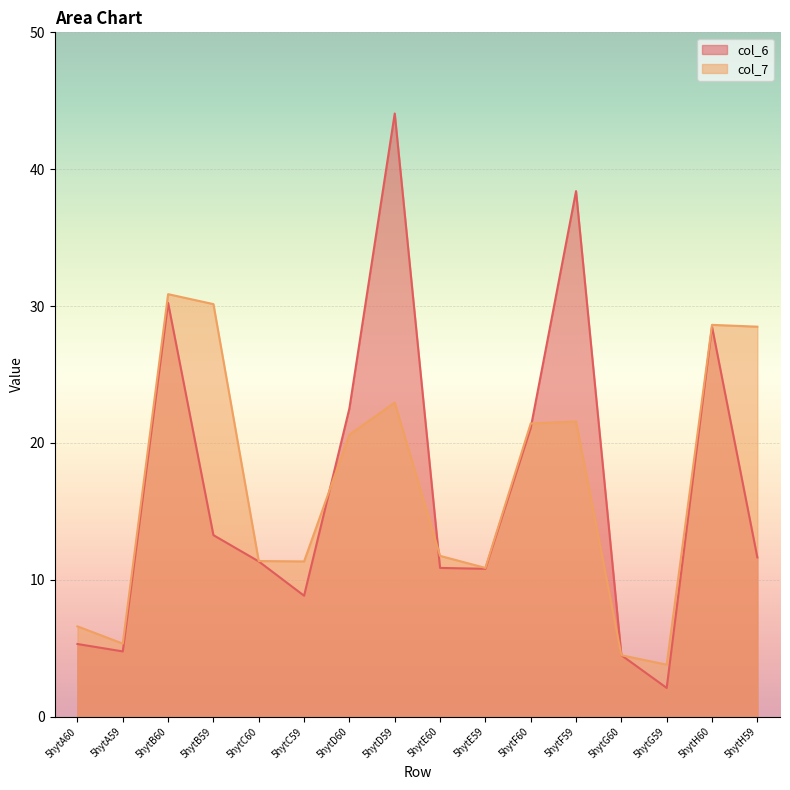

At how many categories does at least one series exceed 26?

6